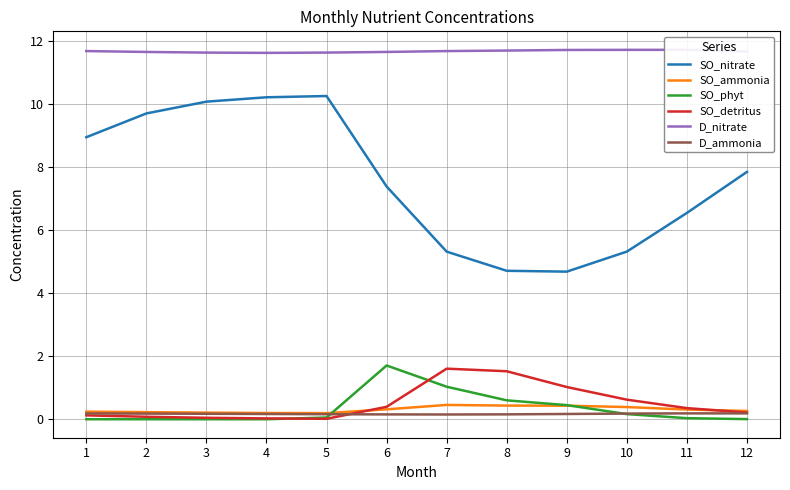

What is the spread (max minus min) of values at 6?

11.5